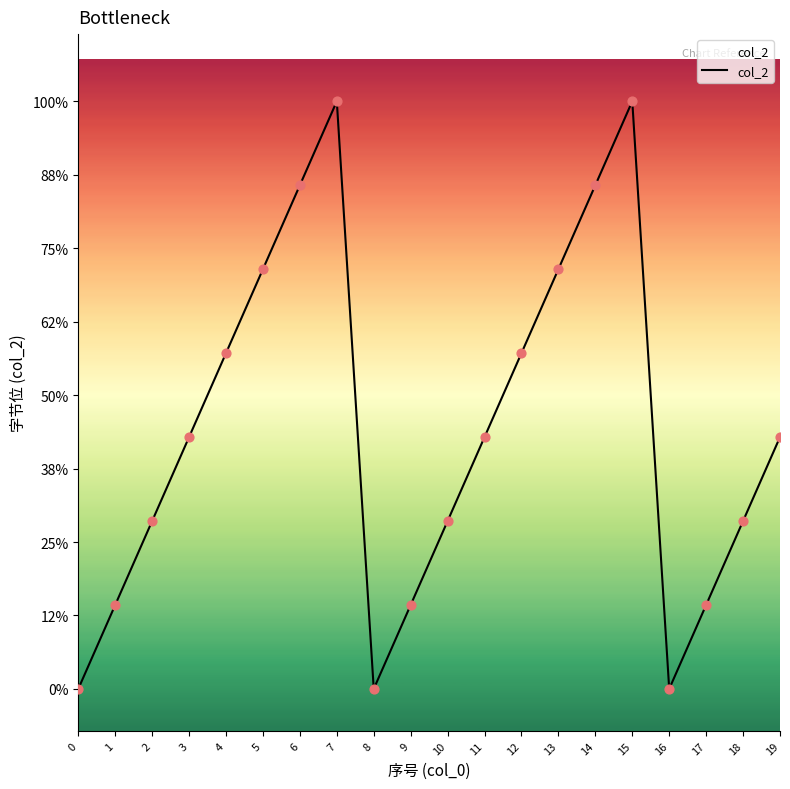

Approximately how many times larger is the value at 19 compared to 6?

0.5